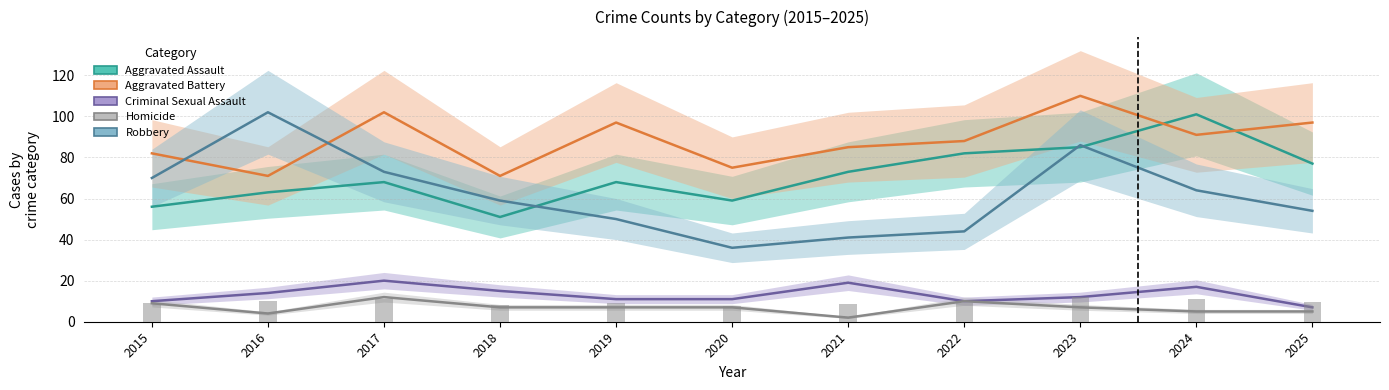

Which series changed the most between 2016 and 2019?

Robbery